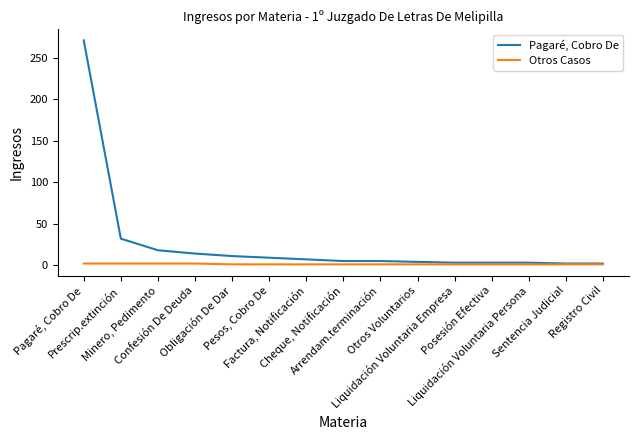

What is the maximum value for Otros Casos?

2